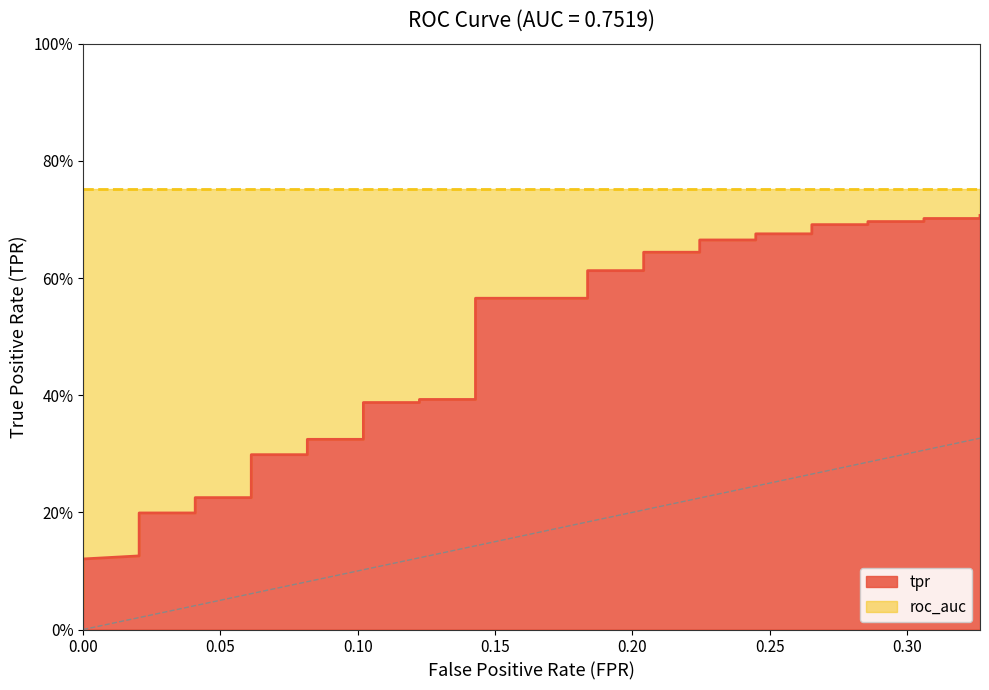

Reading left to right, what are all the values shown in this chart?

0.0=0.0	0.0=0.1	0.0=0.1	0.0=0.1	0.0=0.1	0.0=0.1	0.02040816326530612=0.1	0.02040816326530612=0.1	0.02040816326530612=0.2	0.02040816326530612=0.2	0.04081632653061224=0.2	0.04081632653061224=0.2	0.06122448979591837=0.2	0.06122448979591837=0.3	0.06122448979591837=0.3	0.06122448979591837=0.3	0.08163265306122448=0.3	0.08163265306122448=0.3	0.1020408163265306=0.3	0.1020408163265306=0.4	0.1224489795918367=0.4	0.1224489795918367=0.4	0.1428571428571428=0.4	0.1428571428571428=0.6	0.1836734693877551=0.6	0.1836734693877551=0.6	0.2040816326530612=0.6	0.2040816326530612=0.6	0.2244897959183673=0.6	0.2244897959183673=0.7	0.2448979591836735=0.7	0.2448979591836735=0.7	0.2653061224489796=0.7	0.2653061224489796=0.7	0.2857142857142857=0.7	0.2857142857142857=0.7	0.3061224489795918=0.7	0.3061224489795918=0.7	0.3265306122448979=0.7	0.3265306122448979=0.7